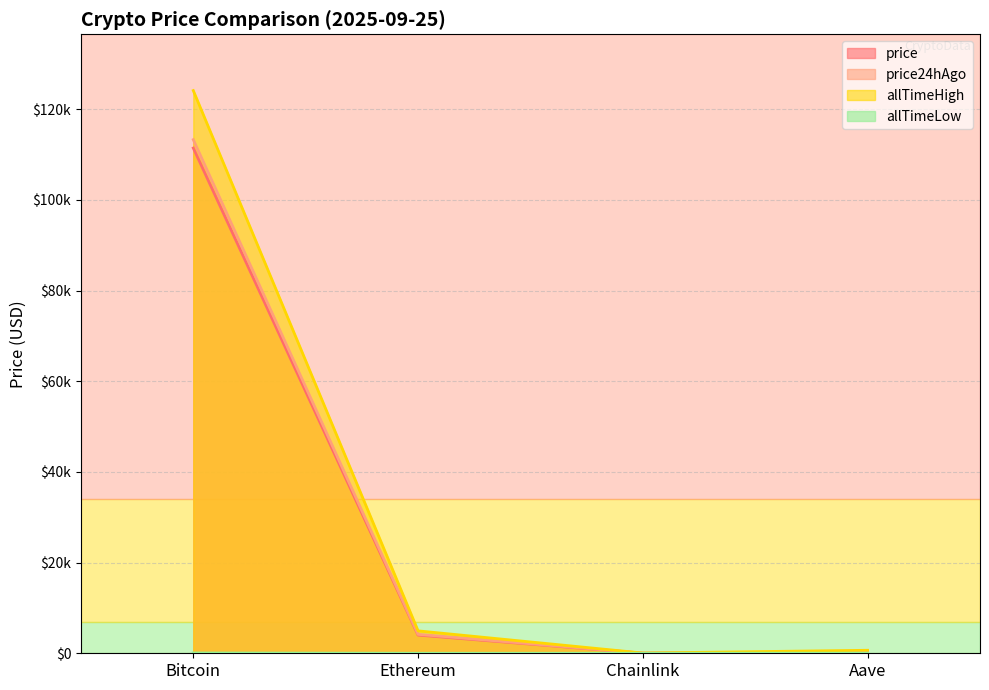

Reading left to right, list all the values displayed in this chart.

price: Bitcoin=111449.0	Ethereum=4011.8	Chainlink=21.1	Aave=268.9
price24hAgo: Bitcoin=113301.0	Ethereum=4177.0	Chainlink=21.8	Aave=278.9
allTimeHigh: Bitcoin=124128.0	Ethereum=4946.1	Chainlink=52.7	Aave=661.7
allTimeLow: Bitcoin=67.8	Ethereum=0.4	Chainlink=0.1	Aave=26.0